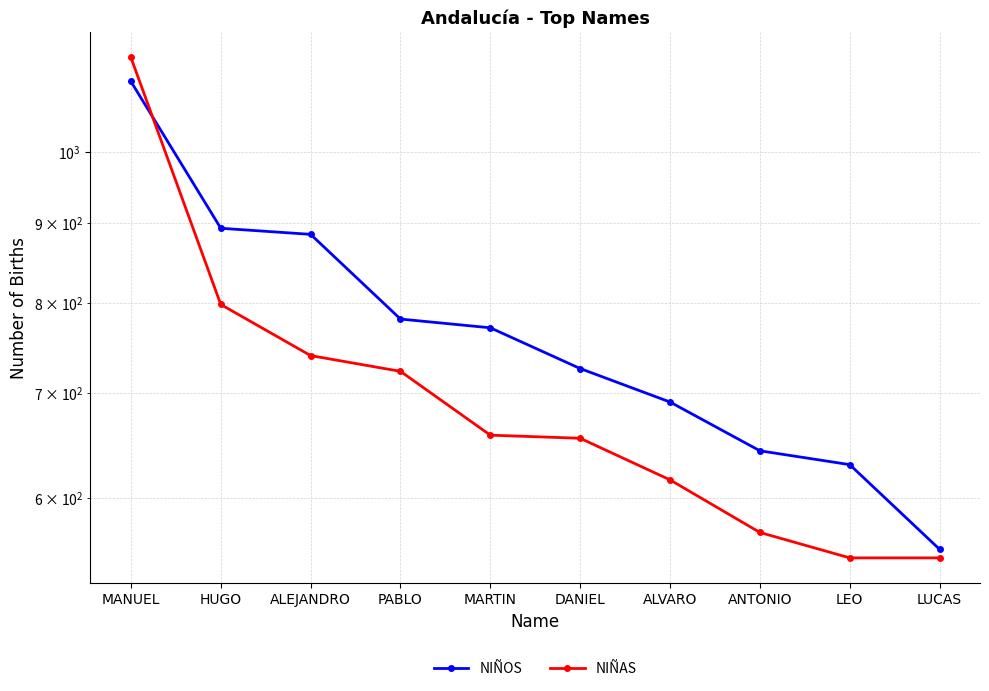

Reading right to left, transcribe all the data shown in this chart.

NIÑOS: 556	630	643	691	726	771	781	885	893	1109
NIÑAS: 549	549	570	616	655	658	723	740	798	1149